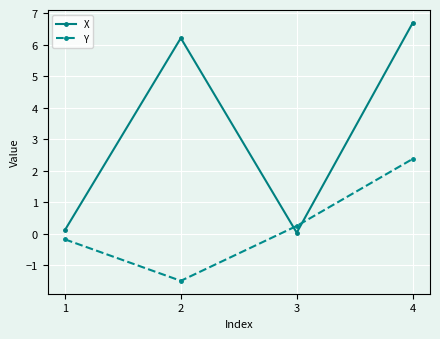

Between which two adjacent categories do X and Y first intersect?

2 and 3